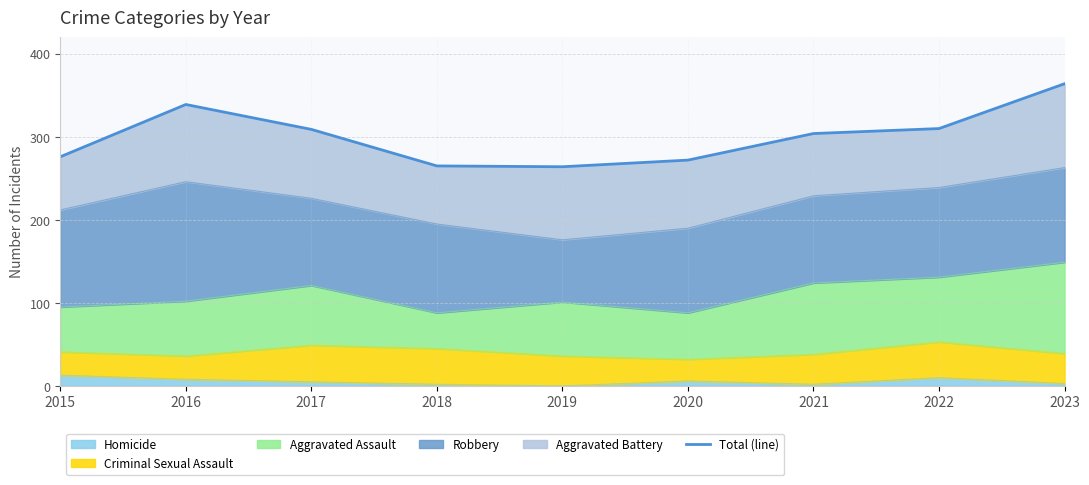

At which category does the chart reach its minimum across all series?

2019